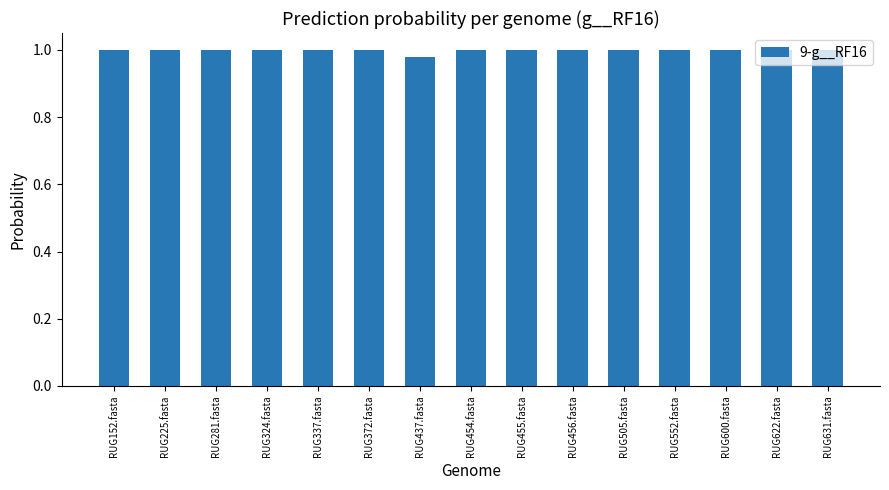

What is the label of the 14th bar from the right?

RUG225.fasta